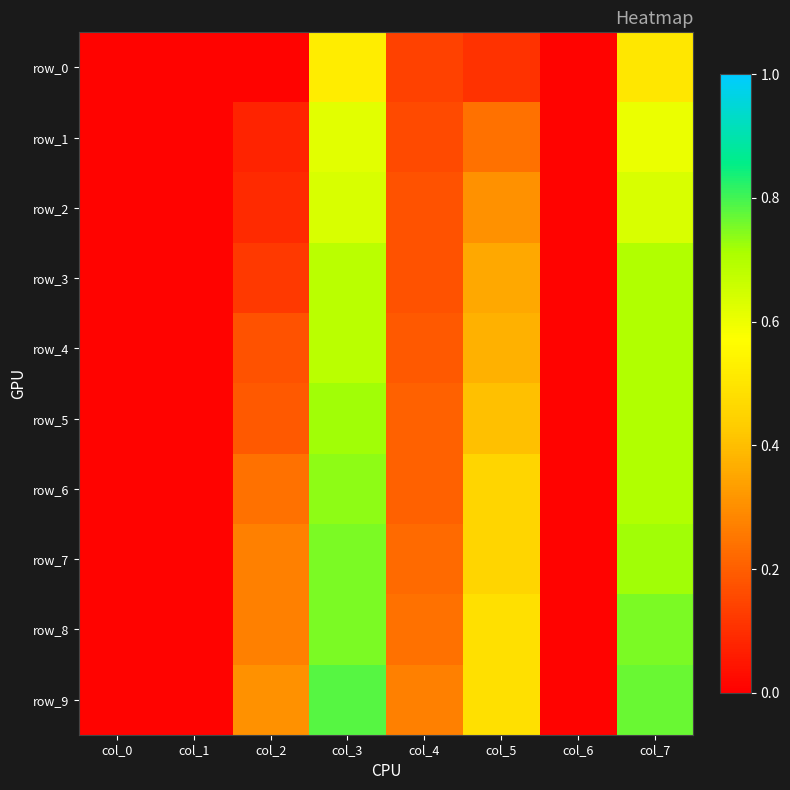

Which label corresponds to the smallest value in the chart?

col_0